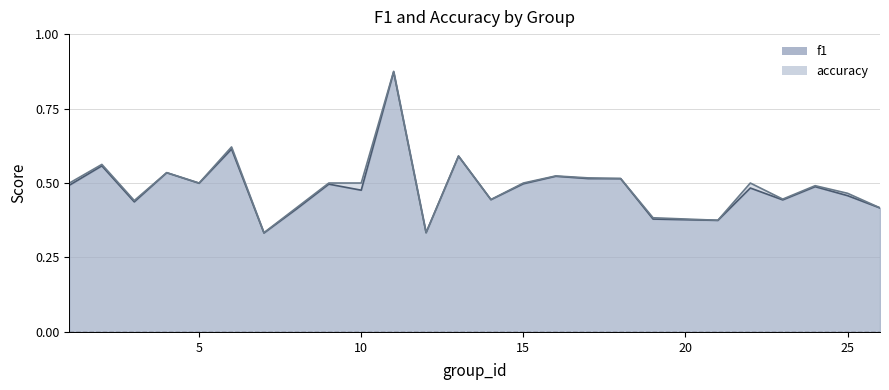

What is the average value of the accuracy series?

0.5